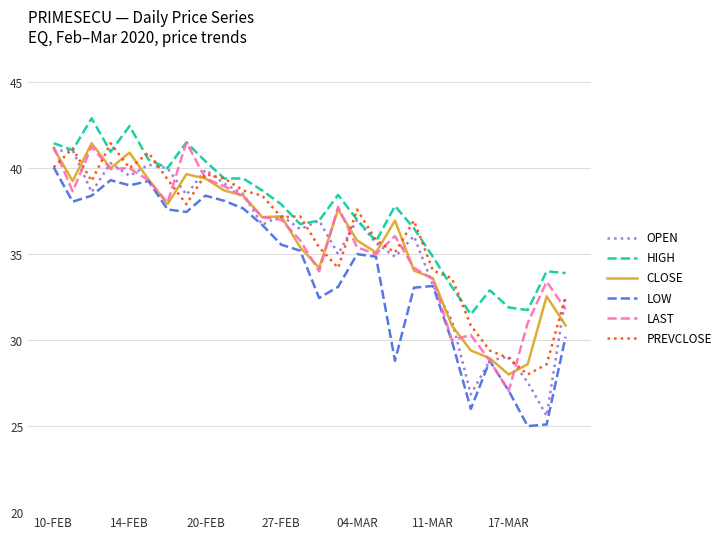

True or false: HIGH and LOW intersect in this chart.

False